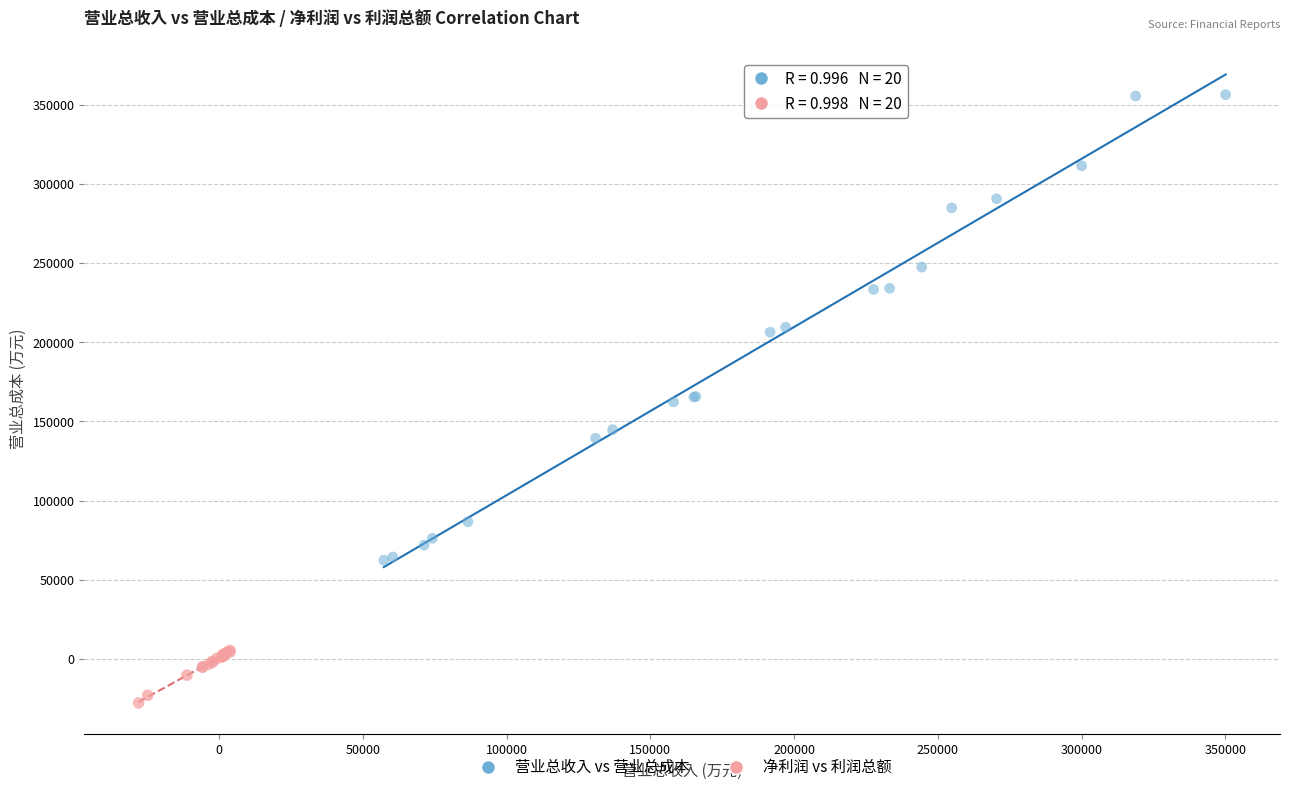

Which series has the largest Y range (max minus min)?

营业总收入 vs 营业总成本